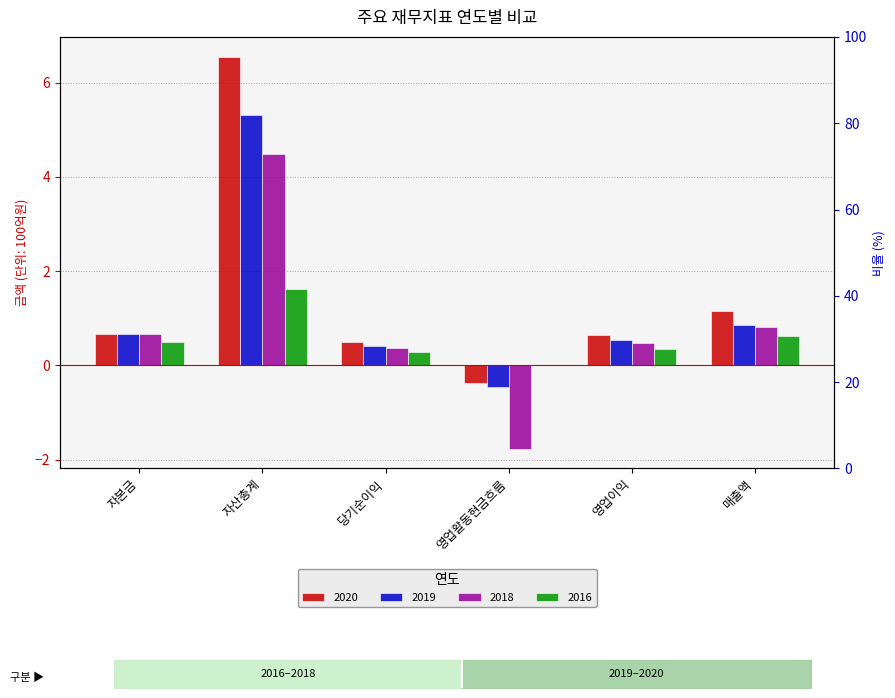

Reading left to right, transcribe all the data shown in this chart.

2020: 0.7	6.6	0.5	-0.4	0.7	1.2
2019: 0.7	5.3	0.4	-0.5	0.5	0.9
2018: 0.7	4.5	0.4	-1.8	0.5	0.8
2016: 0.5	1.6	0.3	0.0	0.4	0.6